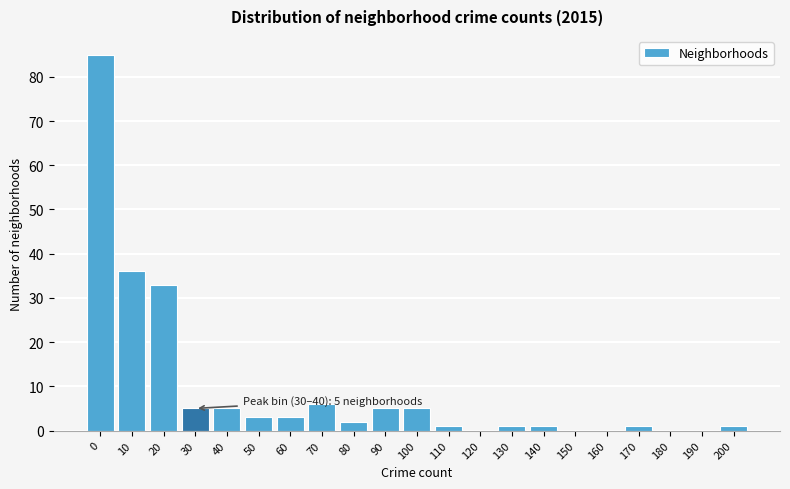

Reading left to right, transcribe all the data shown in this chart.

0=85	10=36	20=33	30=5	40=5	50=3	60=3	70=6	80=2	90=5	100=5	110=1	120=0	130=1	140=1	150=0	160=0	170=1	180=0	190=0	200=1